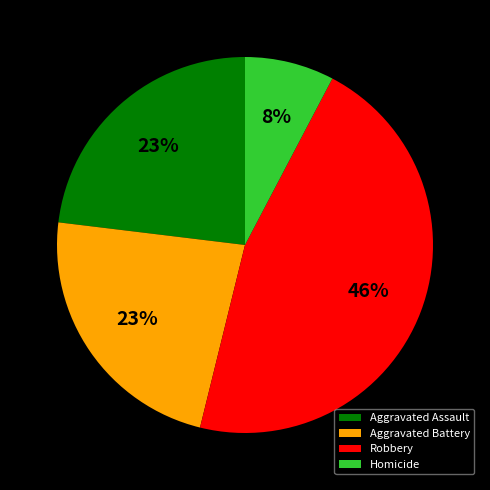

What percentage is the Aggravated Assault slice, to the nearest percent?

23%